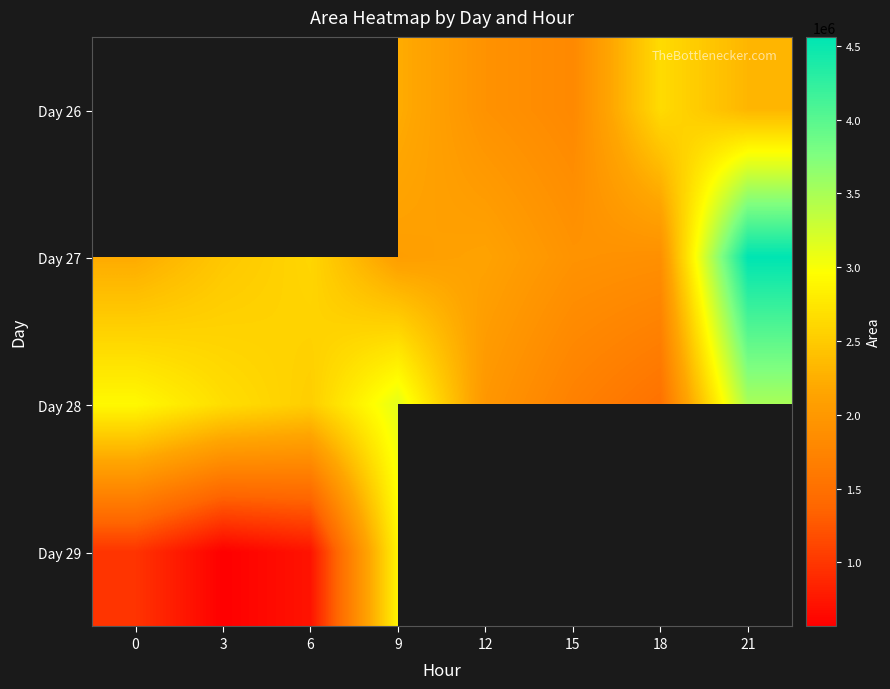

Between 0 and 21, which is larger?

21